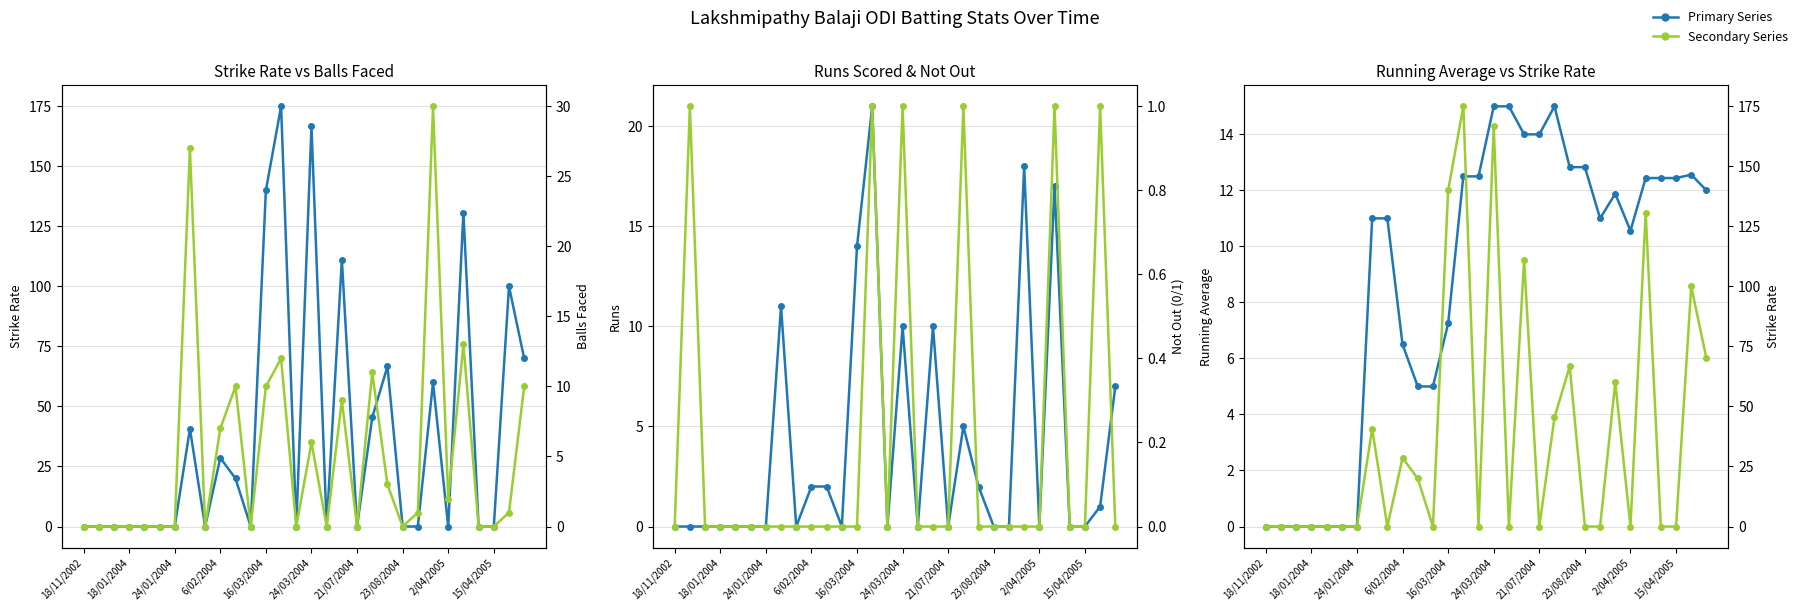

The value of Strike Rate at 18/11/2002 is 57.9. True or false?

False